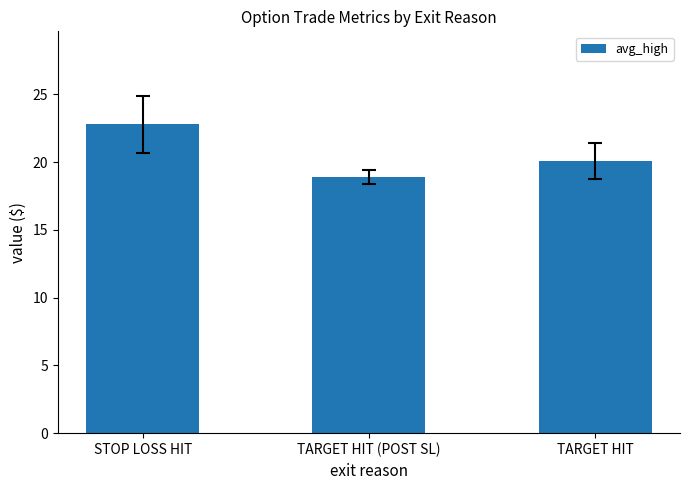

What is the minimum value shown in the chart?

18.9